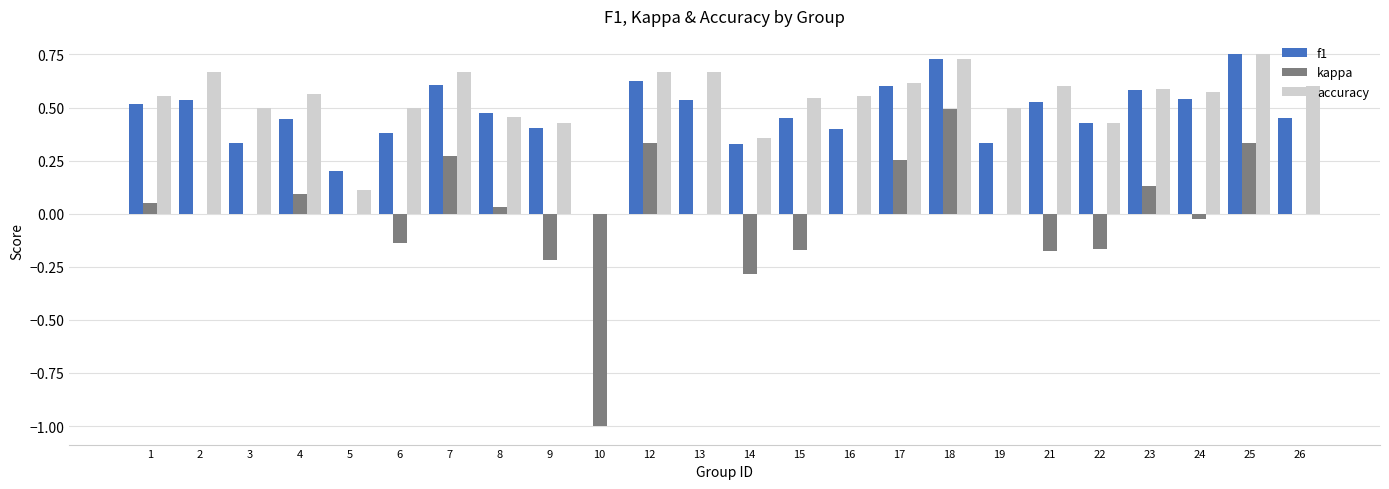

At which label does kappa reach its peak?

18